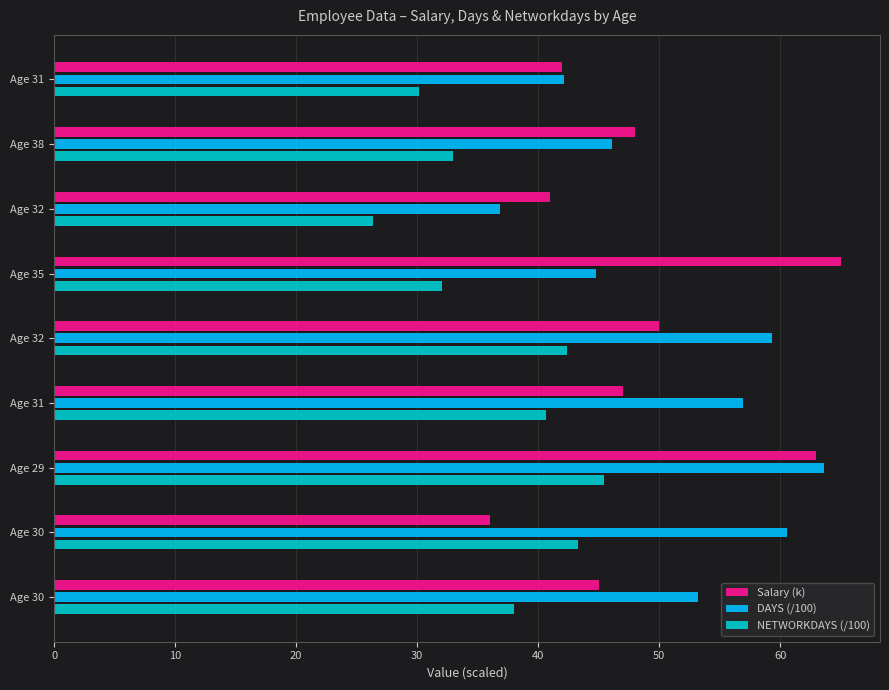

What are all the series names shown in the legend?

Salary (k), DAYS (/100), NETWORKDAYS (/100)